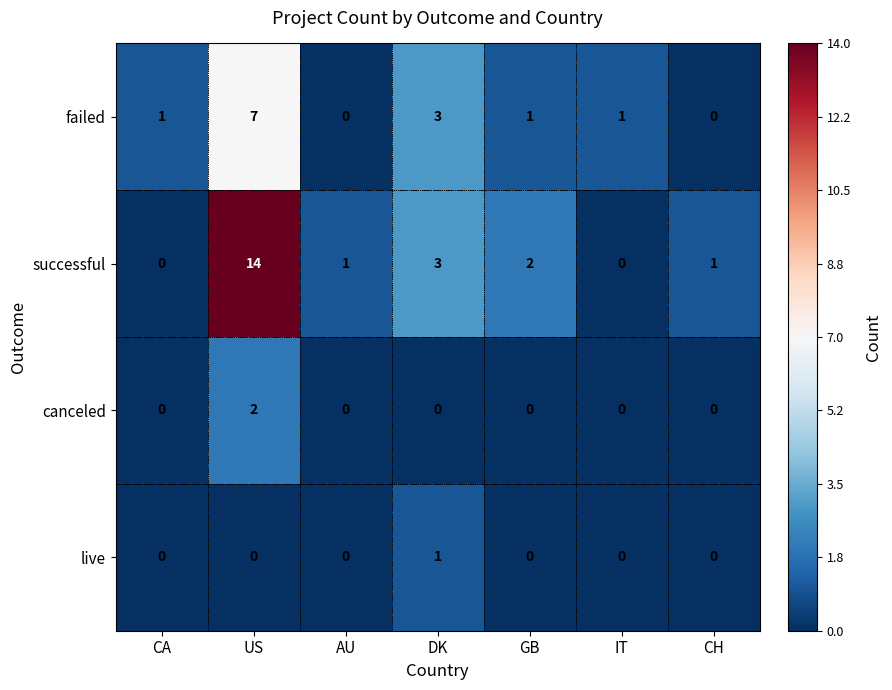

What is the difference between the highest and lowest values at CH?

1